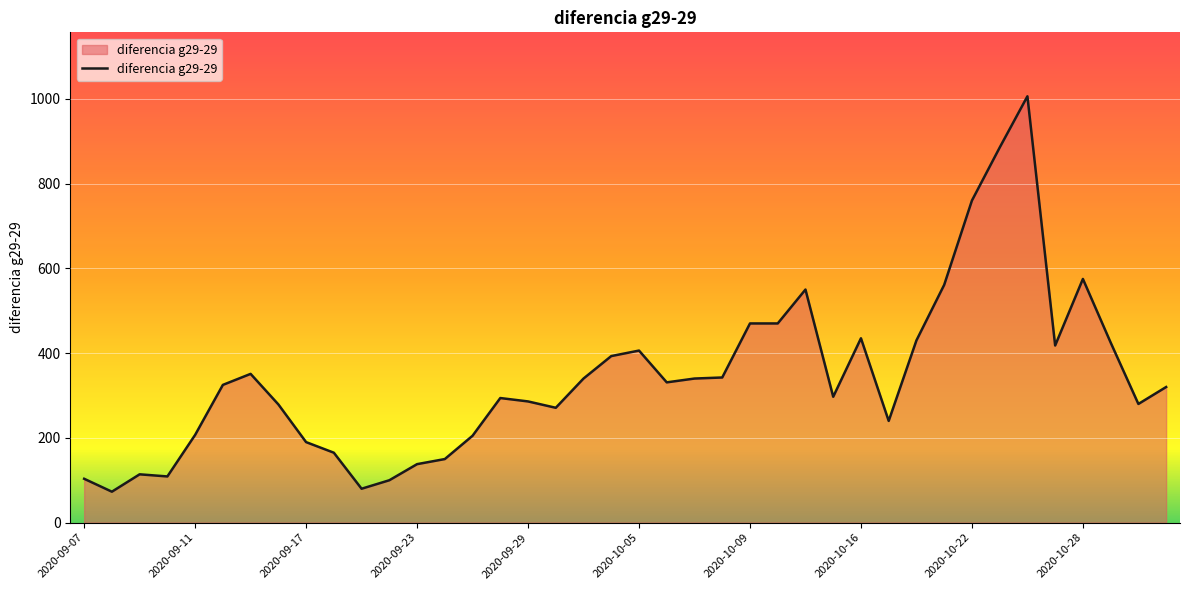

What is the minimum value shown in the chart?

73.0